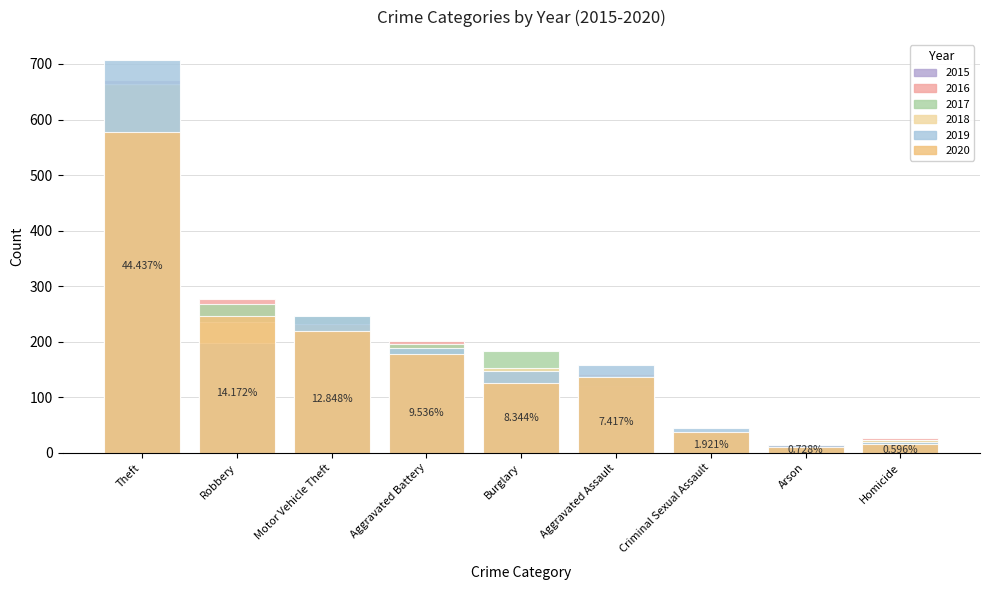

What is the sum of all 2016 values?

1603